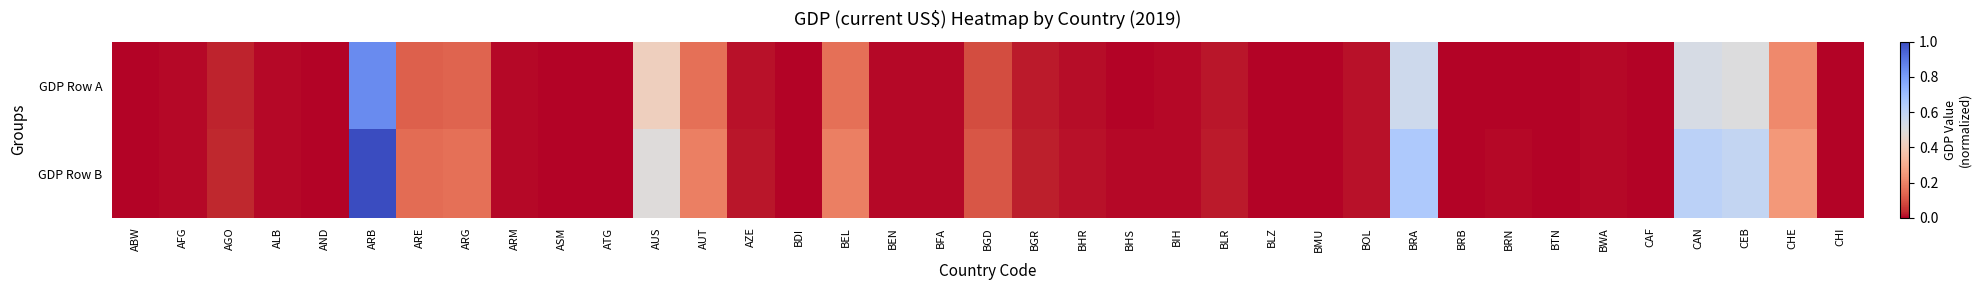

Rank the series by their average value, from highest to lowest.

GDP Row B, GDP Row A